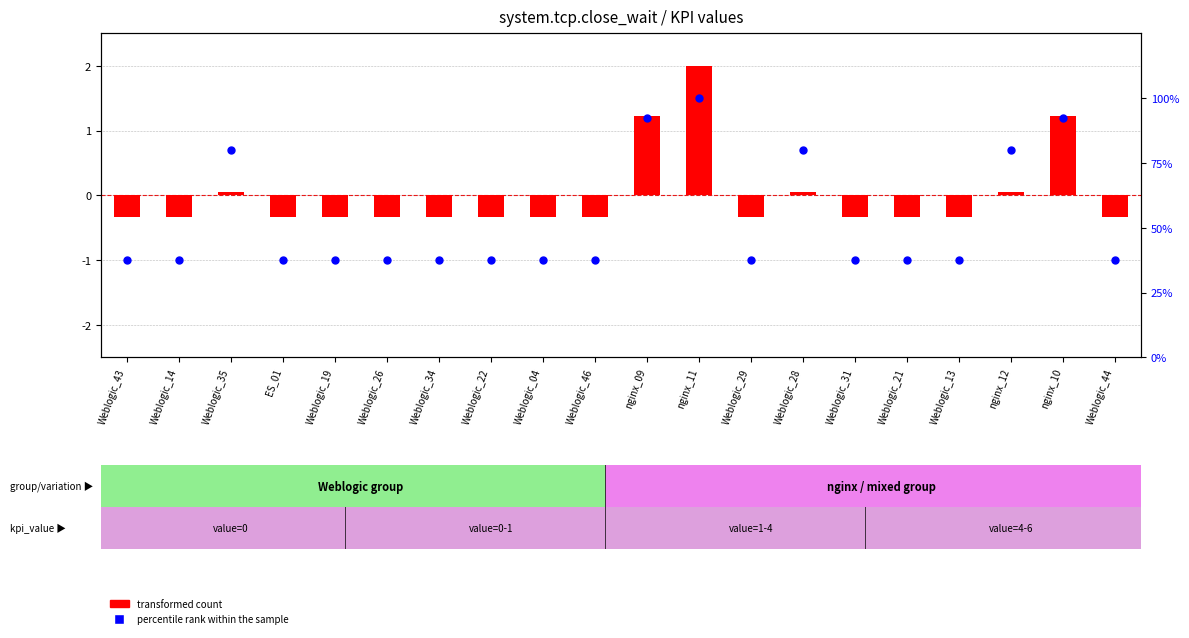

What are all the series names shown in the legend?

transformed count, percentile rank within the sample